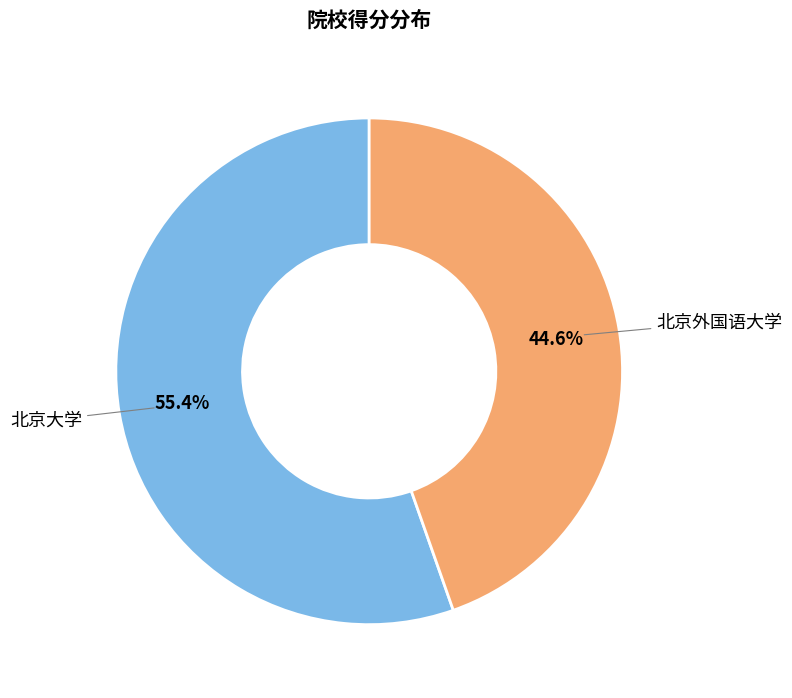

What is the ratio of the value at 北京外国语大学 to the value at 北京大学?

0.8